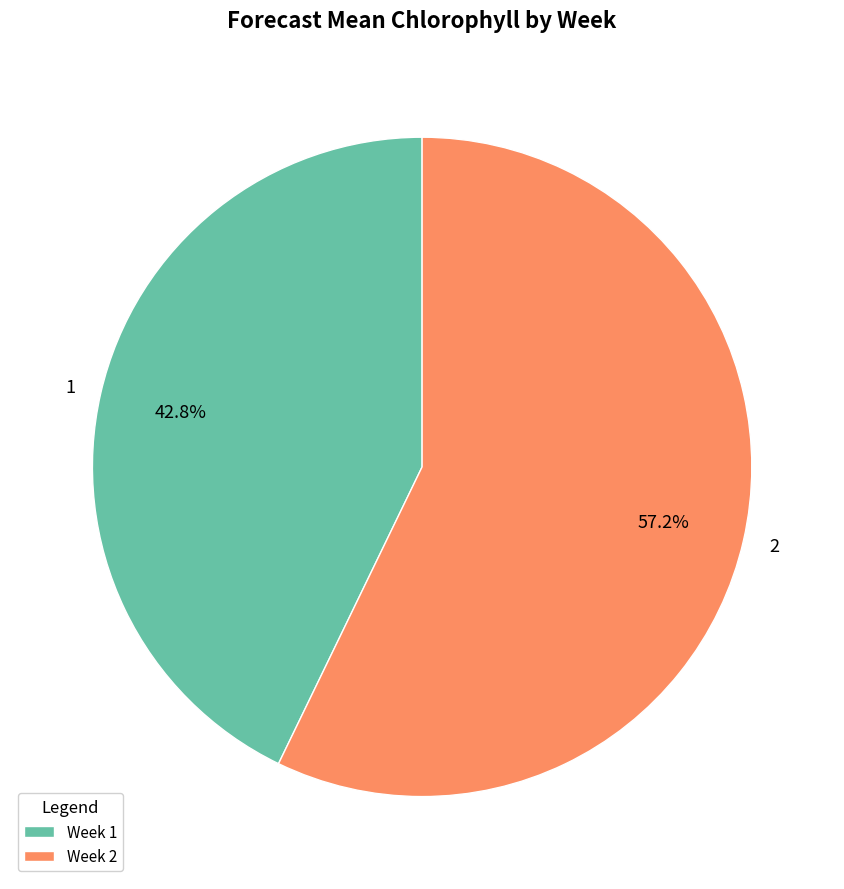

Which category has the biggest portion of the pie?

2